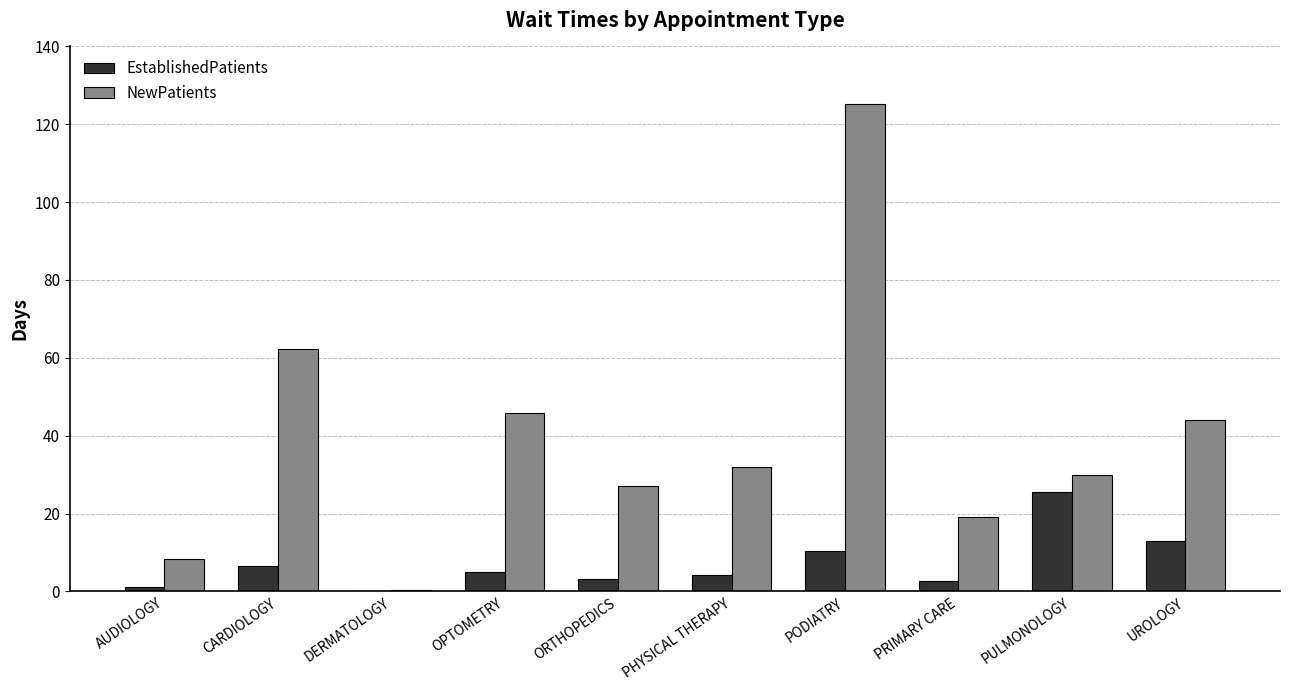

What is the sum of all EstablishedPatients values?

71.7